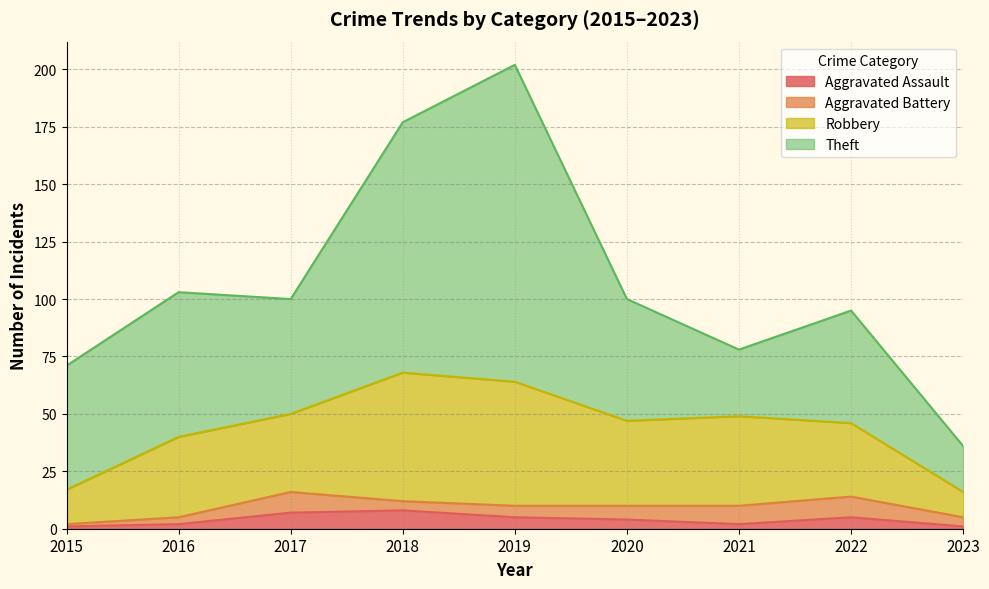

Does the chart display data point markers on the line(s)?

No